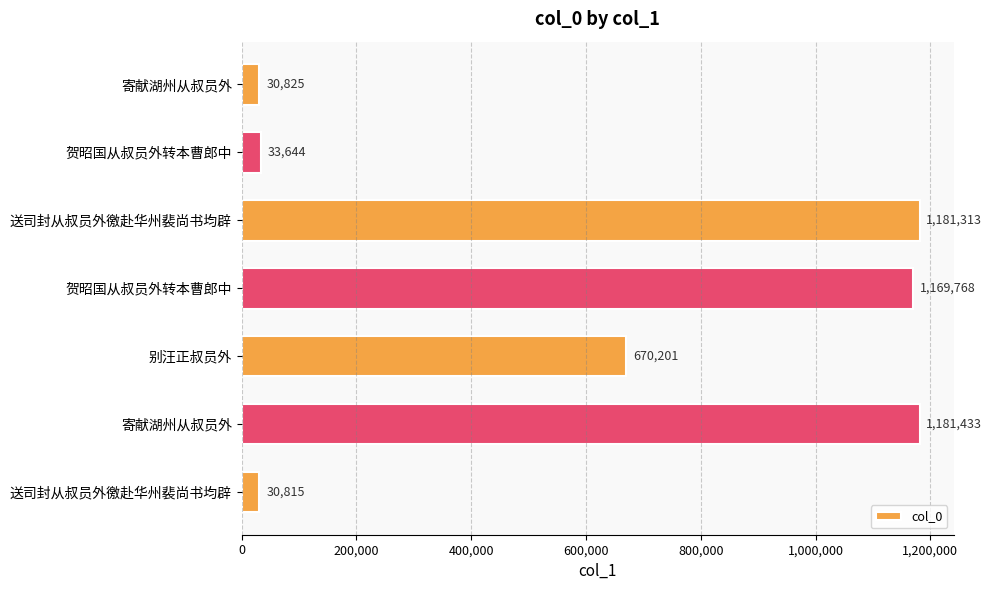

How many values are below 670201?

3